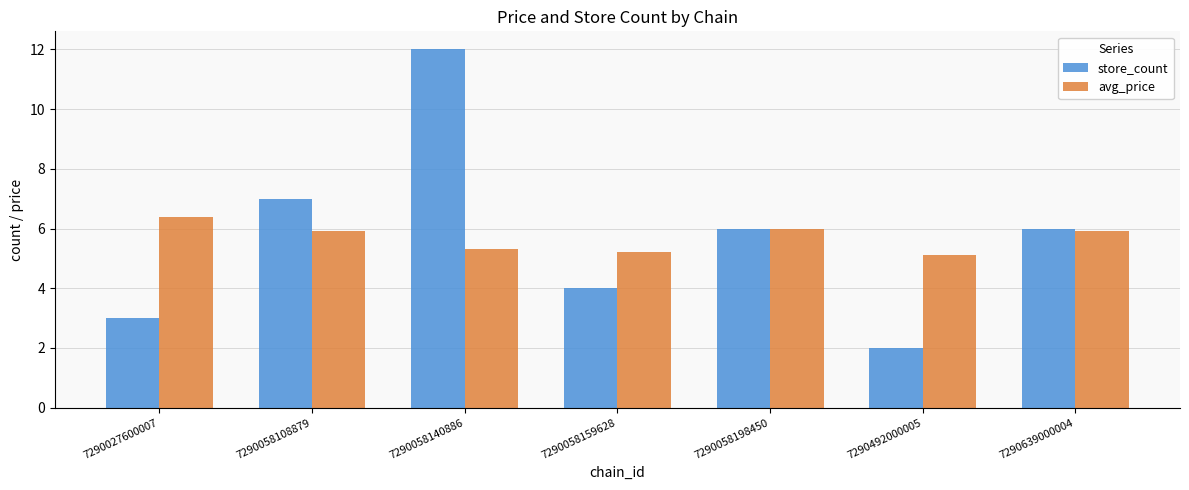

At which label does avg_price reach its peak?

7290027600007